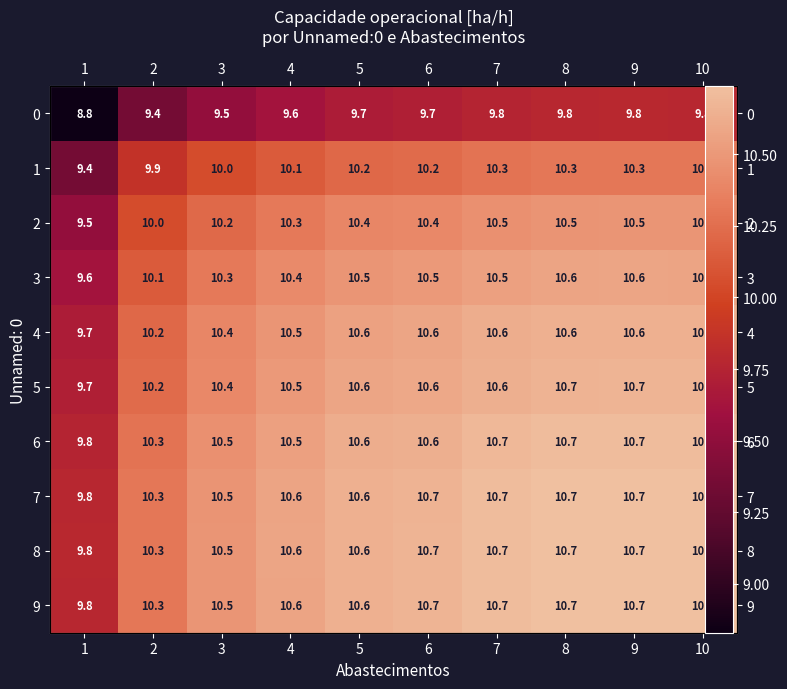

At which label does 9 reach its peak?

9